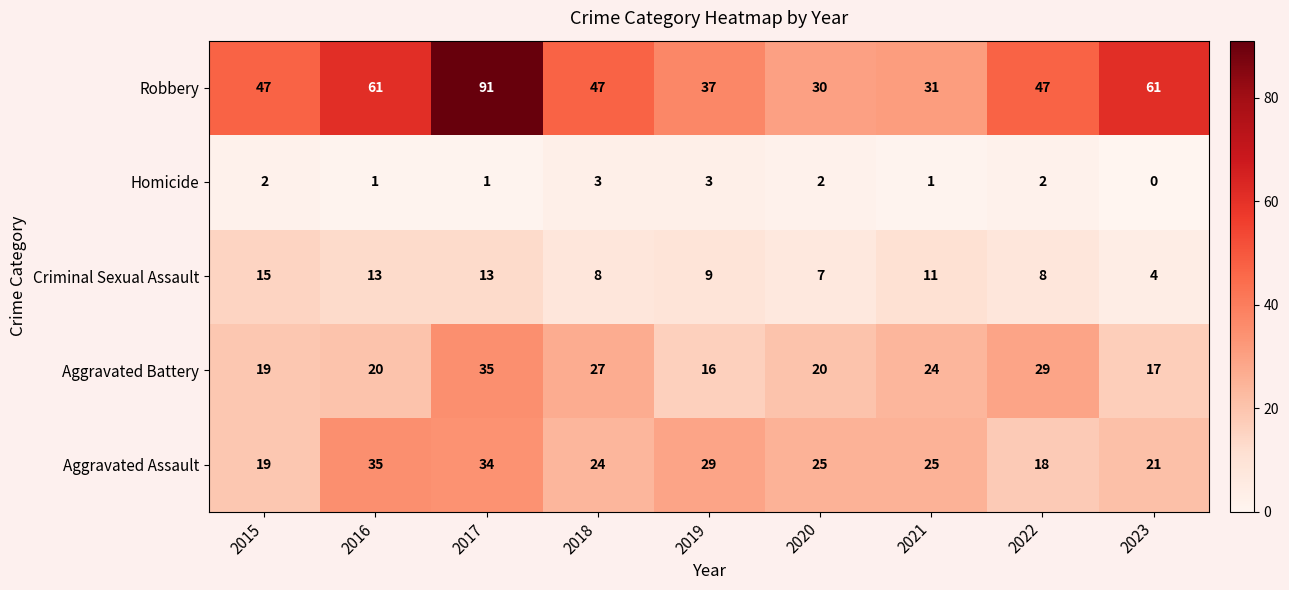

Rank the series at 2017 from lowest to highest value.

Homicide, Criminal Sexual Assault, Aggravated Assault, Aggravated Battery, Robbery